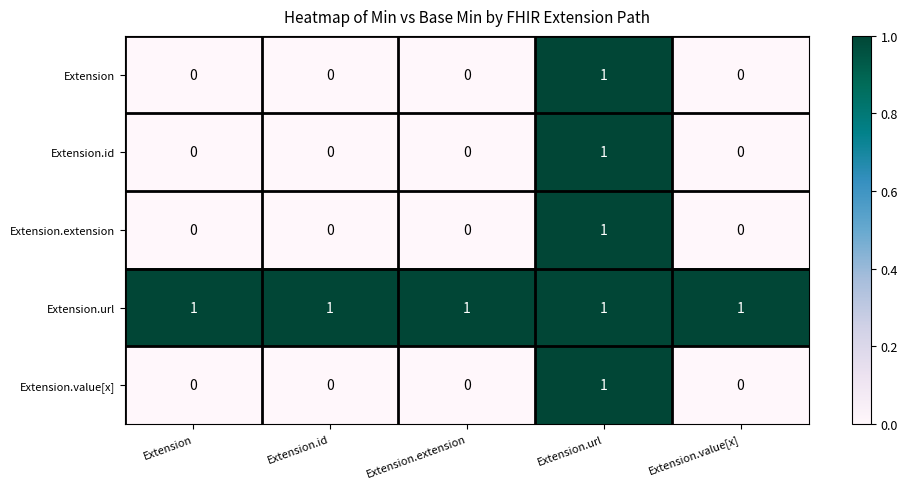

Reading right to left, transcribe all the data shown in this chart.

Extension: 0	1	0	0	0
Extension.id: 0	1	0	0	0
Extension.extension: 0	1	0	0	0
Extension.url: 1	1	1	1	1
Extension.value[x]: 0	1	0	0	0